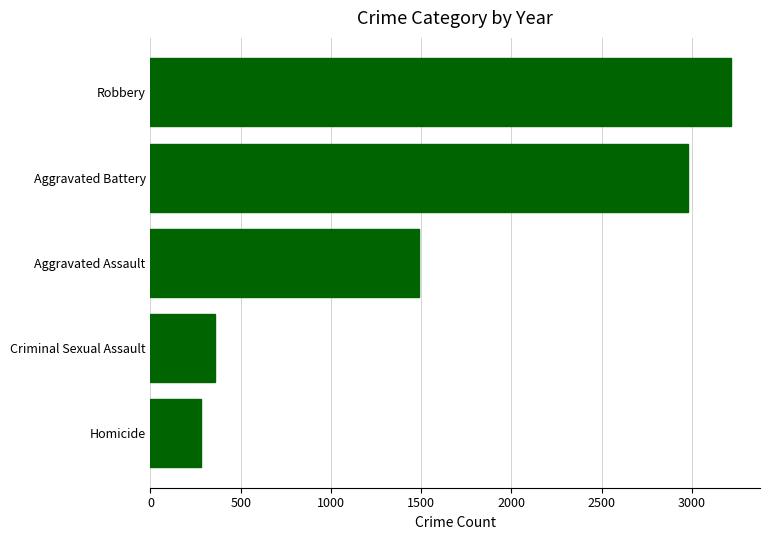

Rank the categories by value from lowest to highest.

Homicide, Criminal Sexual Assault, Aggravated Assault, Aggravated Battery, Robbery